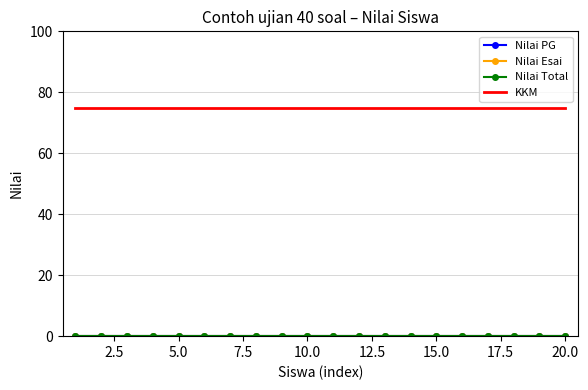

How many distinct data groups are displayed?

4